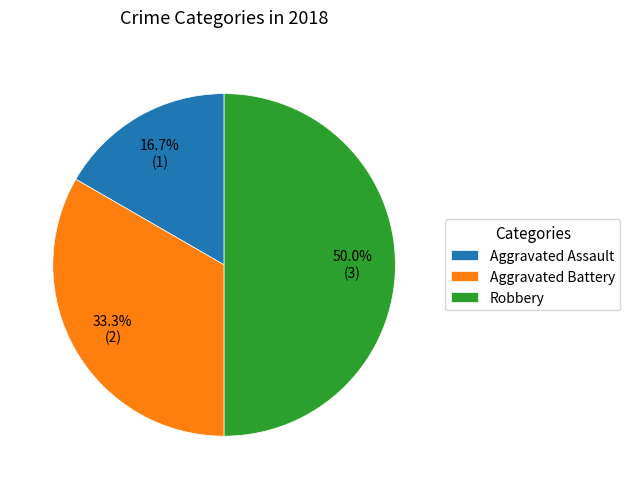

Is Aggravated Assault the majority of the pie?

No